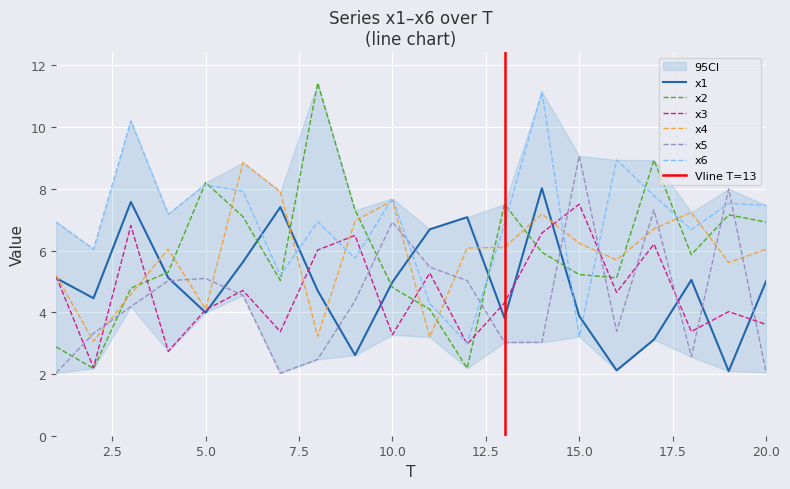

Does the chart display data point markers on the line(s)?

No